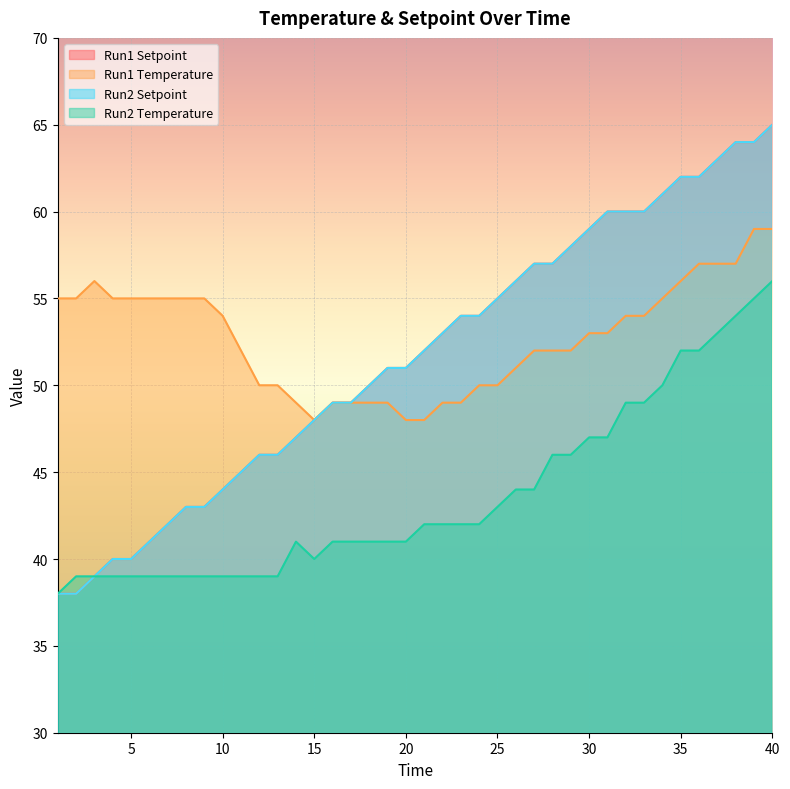

What is the spread (max minus min) of values at 10?

15